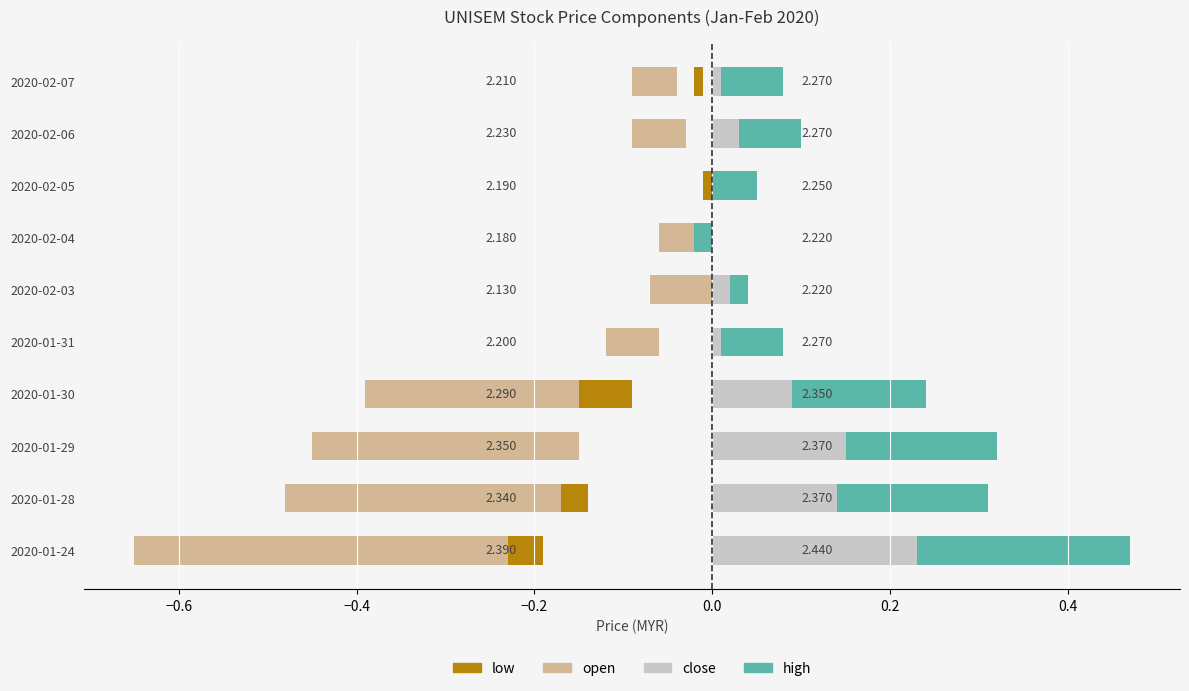

Is the value of high at 2020-02-04 greater than the value of open at 2020-01-29?

Yes